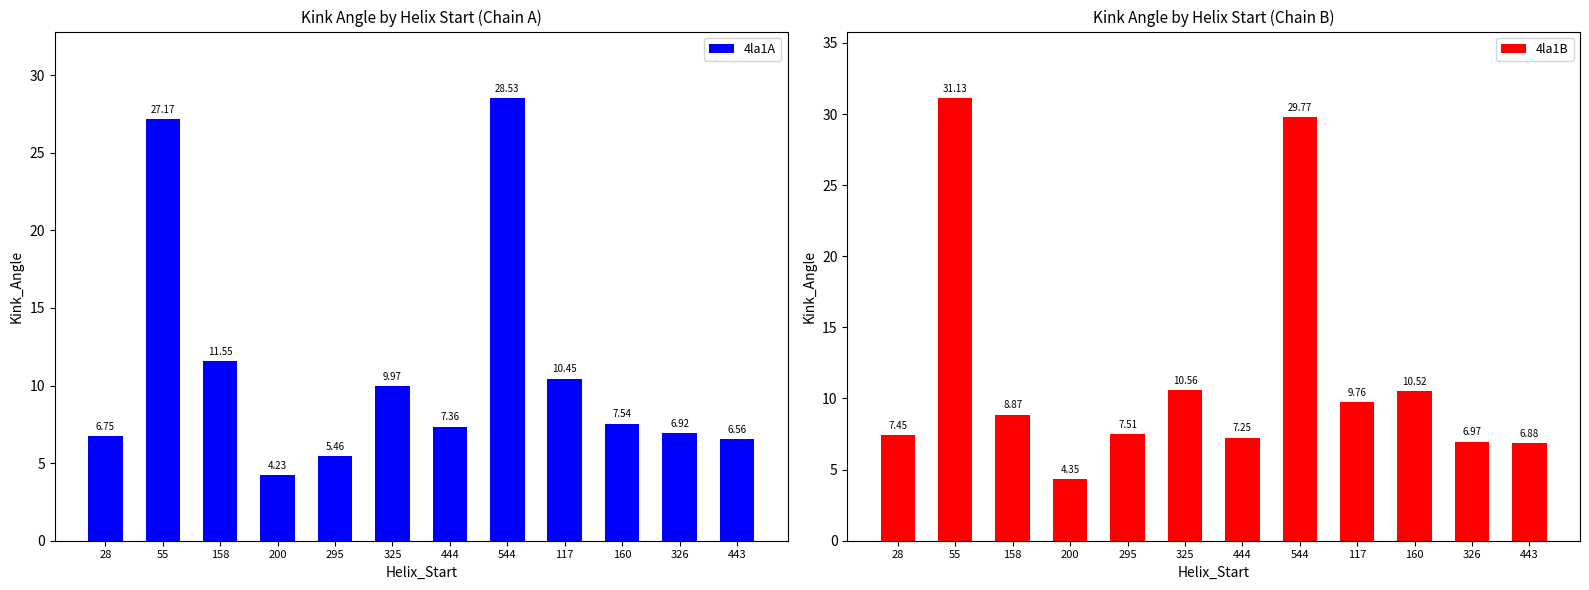

Reading left to right, list all the values displayed in this chart.

4la1A: 6.7	27.2	11.6	4.2	5.5	10.0	7.4	28.5	10.5	7.5	6.9	6.6
4la1B: 7.5	31.1	8.9	4.4	7.5	10.6	7.2	29.8	9.8	10.5	7.0	6.9